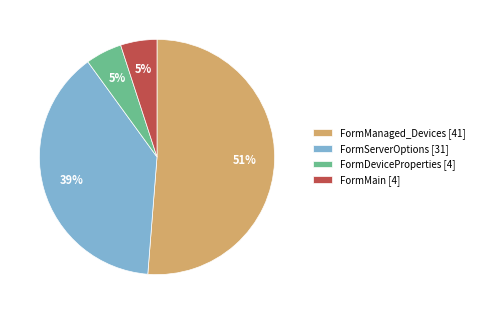

Do FormManaged_Devices [41] and FormServerOptions [31] together represent more than half of the pie?

Yes